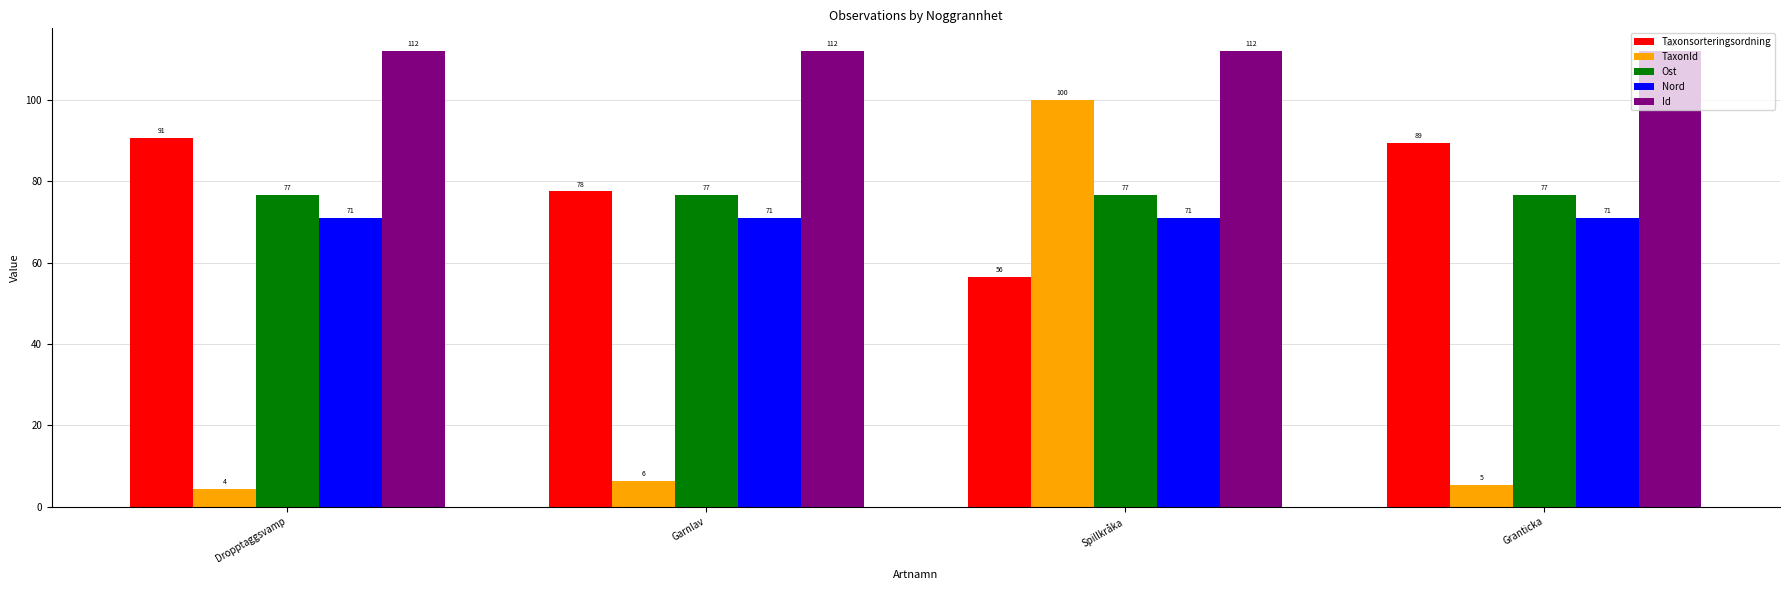

Rank the series at Garnlav from lowest to highest value.

TaxonId, Nord, Ost, Taxonsorteringsordning, Id